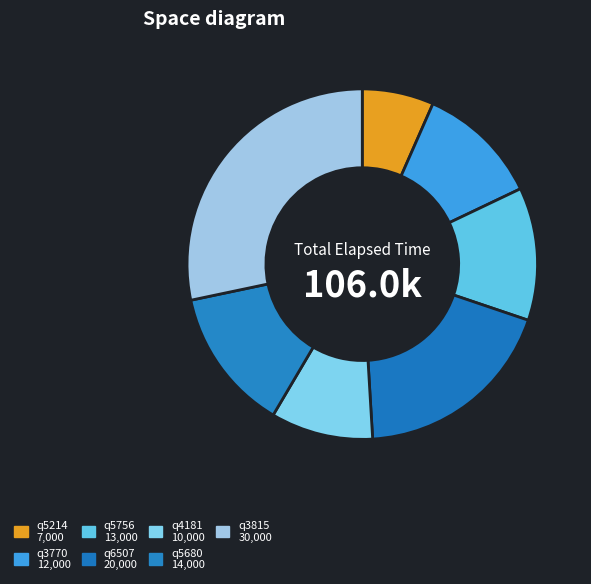

Approximately how many times larger is the value at q3815 compared to q6507?

1.5